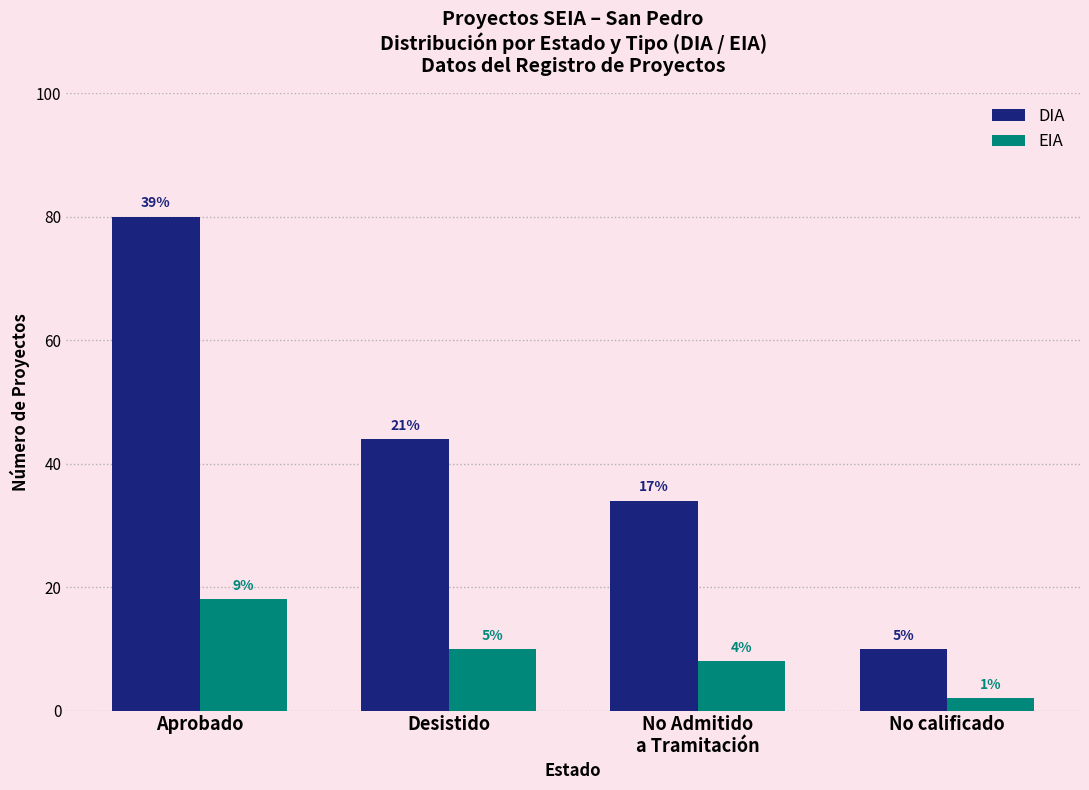

Does the chart contain stacked bars?

No